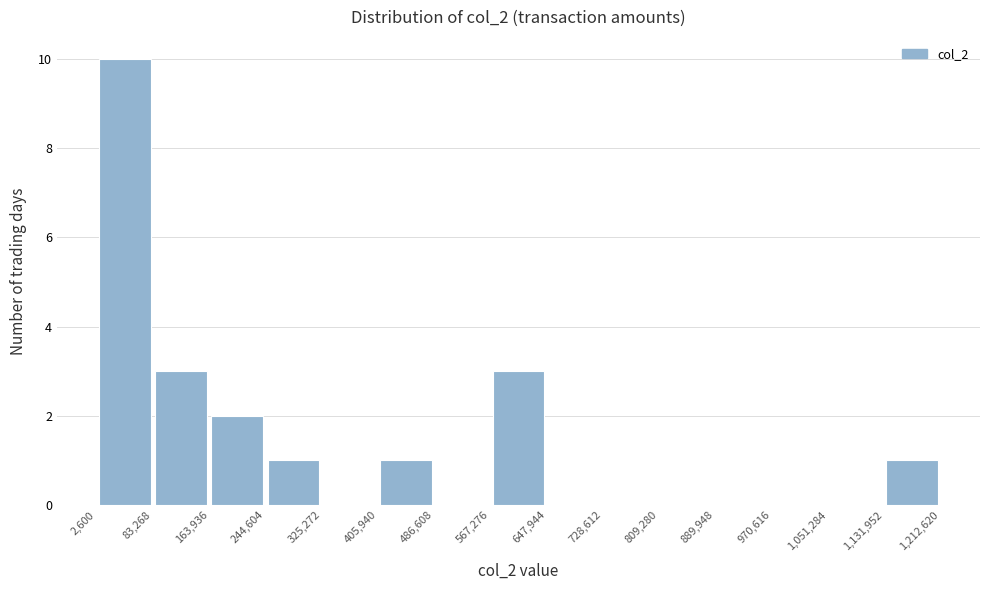

Over which range of the x-axis is the bar tallest?

2,600 to 83,268